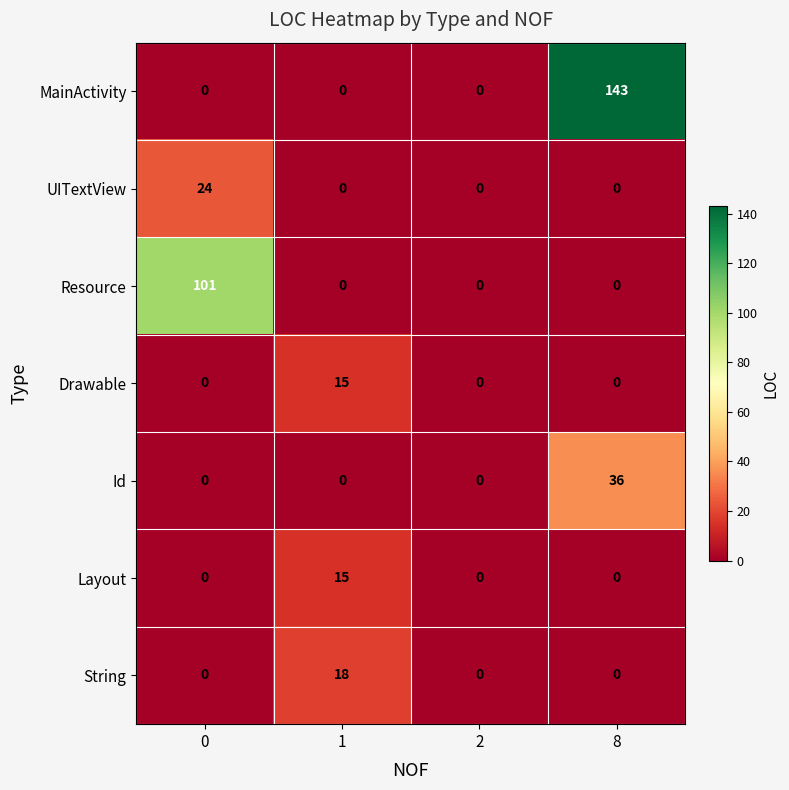

Which series has the largest range (max minus min)?

MainActivity